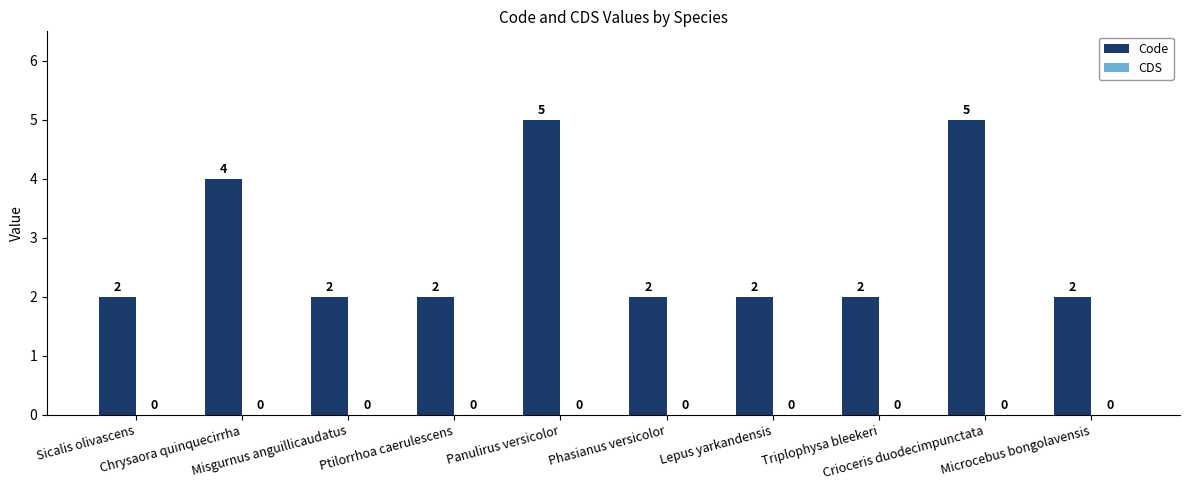

What is the maximum value shown in the chart?

5